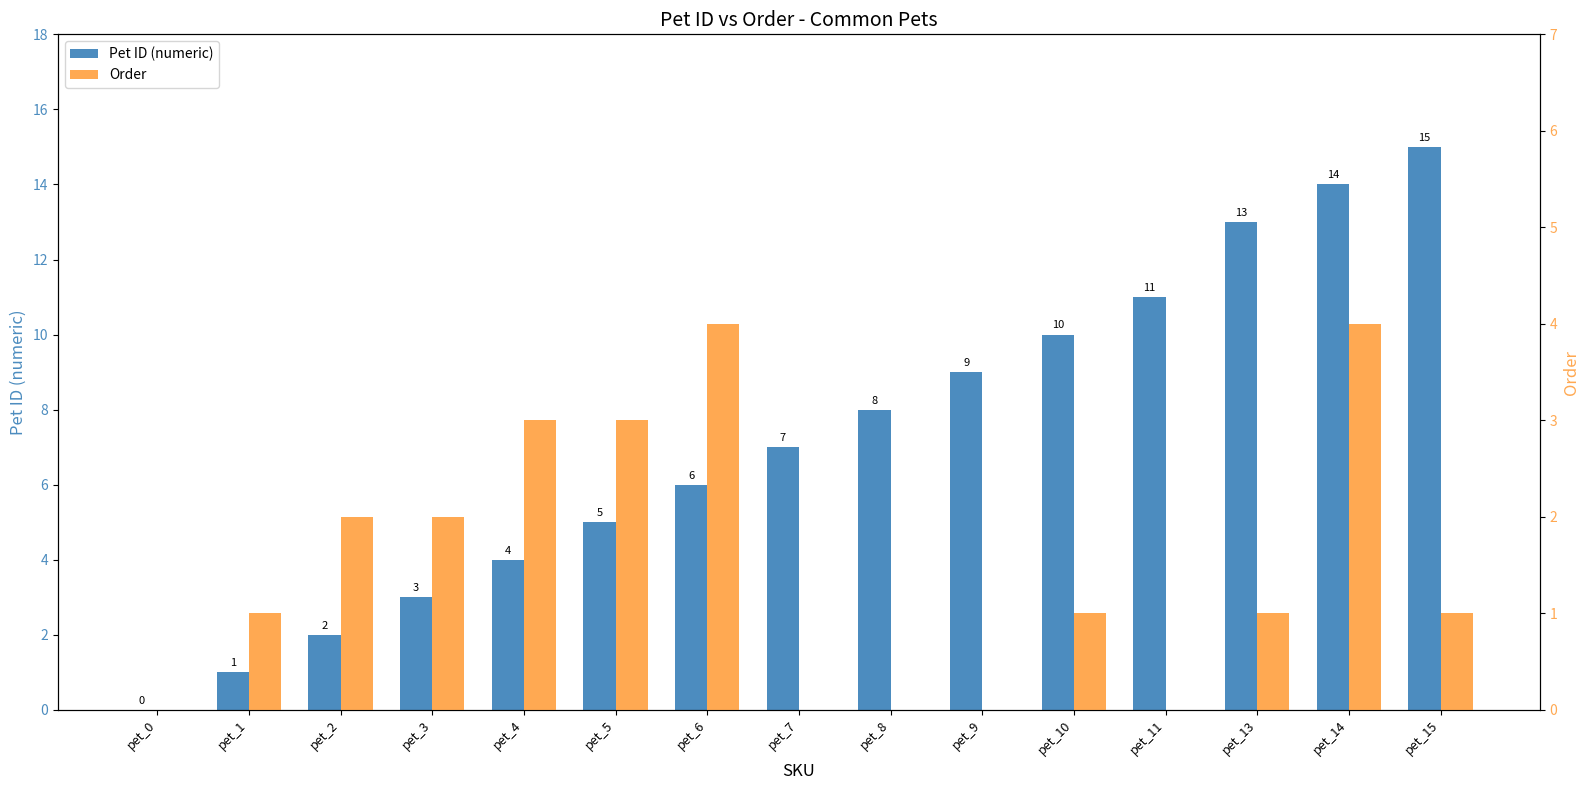

How many bars are there in total?

30